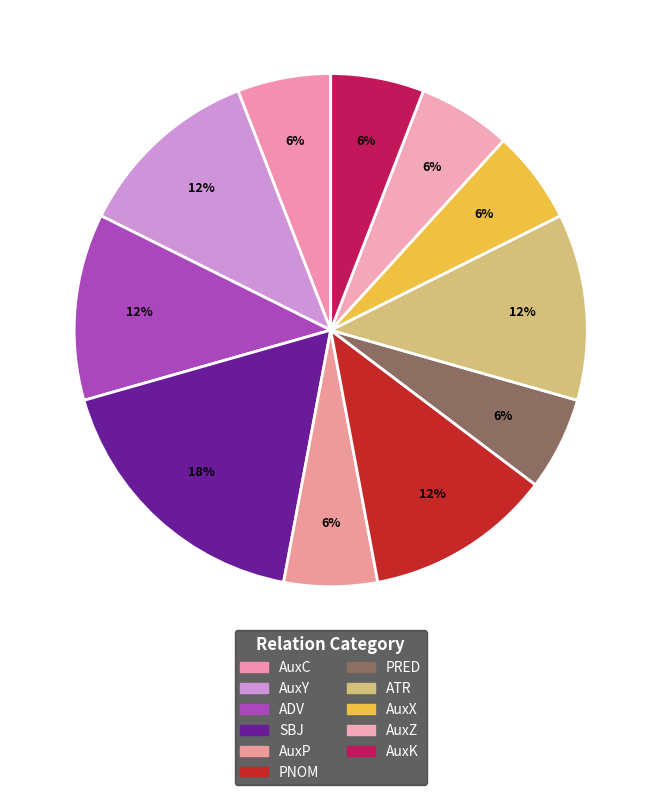

How many slices are in this pie chart?

11